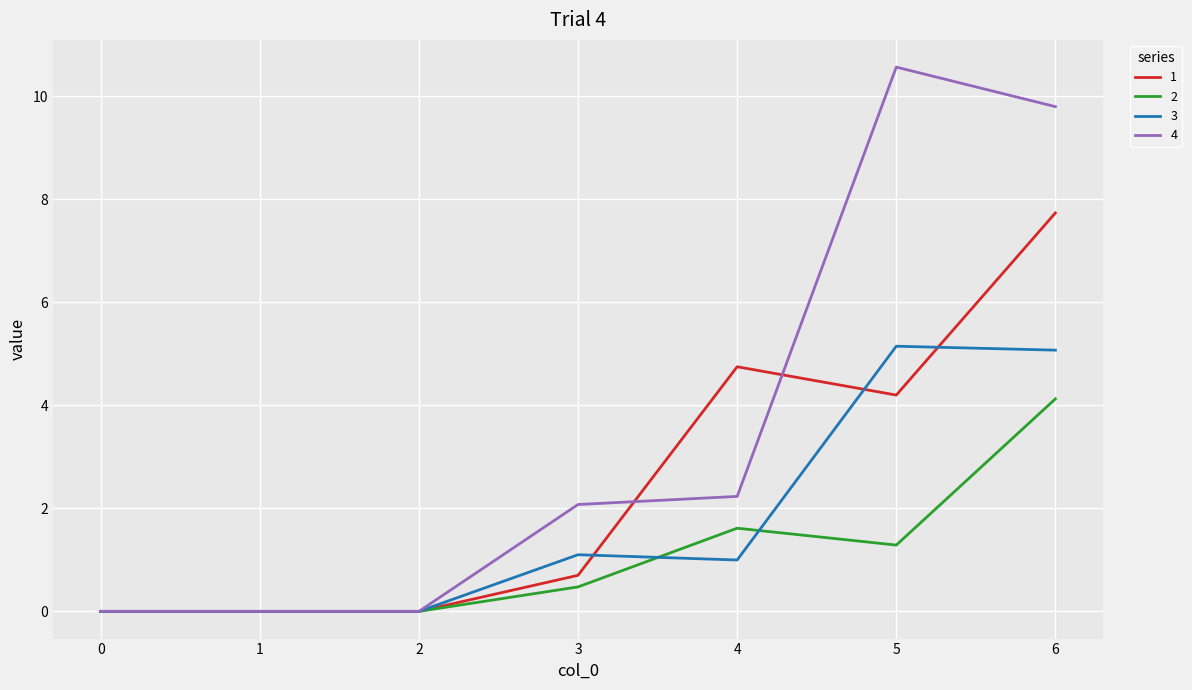

The value of 4 at 2 is 0.0. True or false?

True